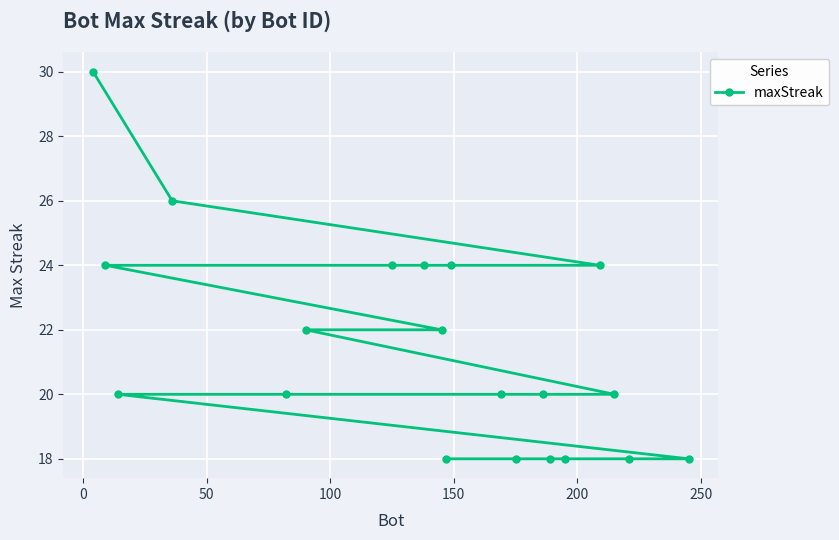

What is the difference between the maximum and minimum values?

12